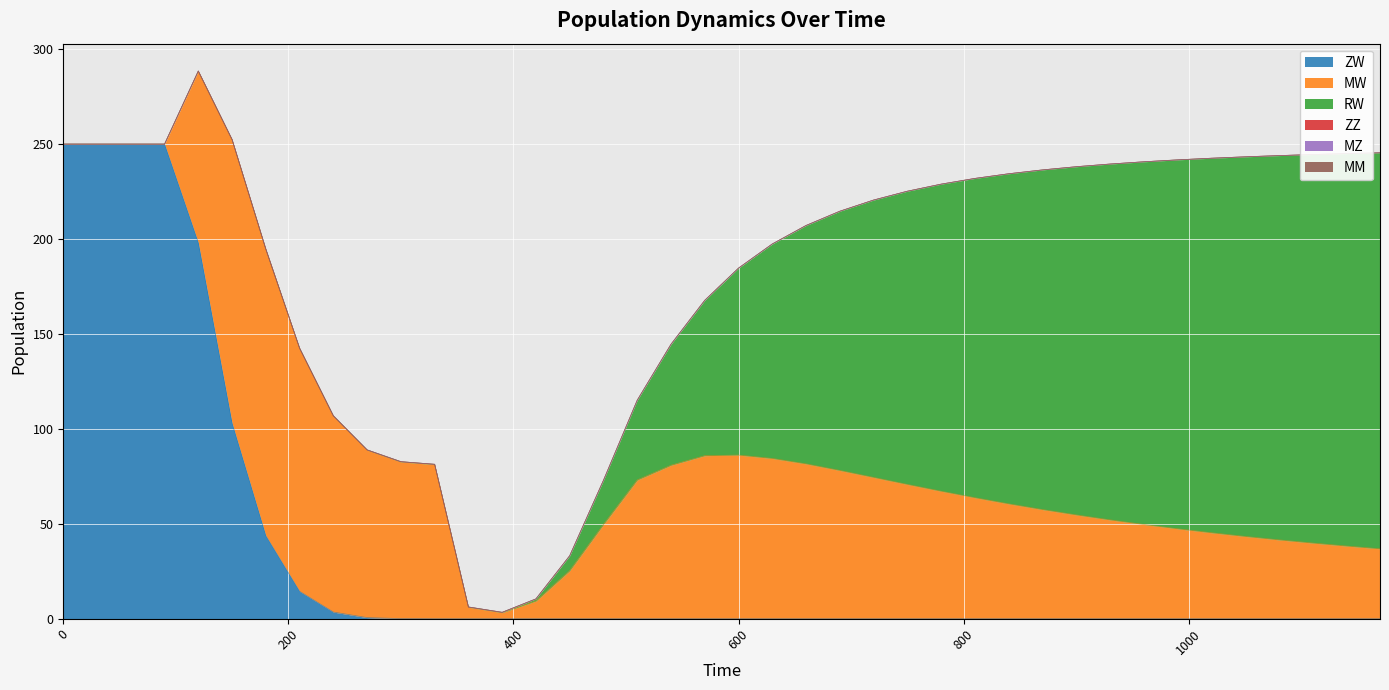

Between which two adjacent categories do RW and ZW first intersect?

270 and 300